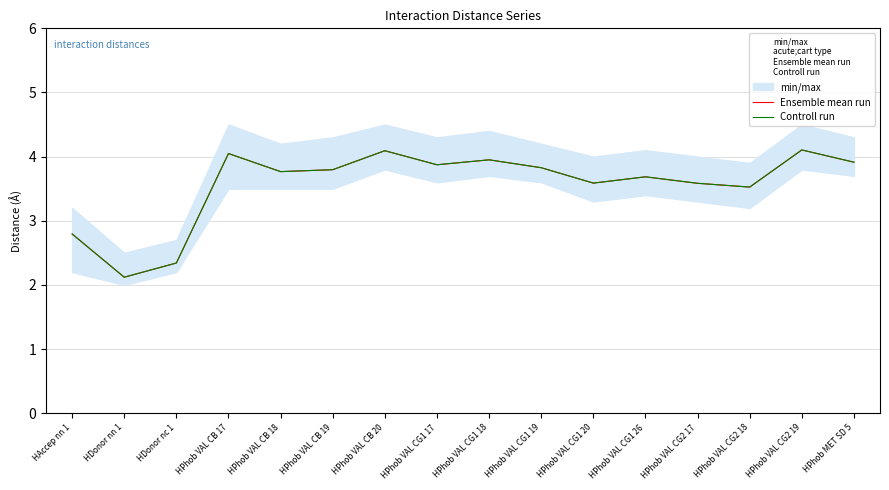

True or false: Ensemble mean run and Controll run cross at least once.

False